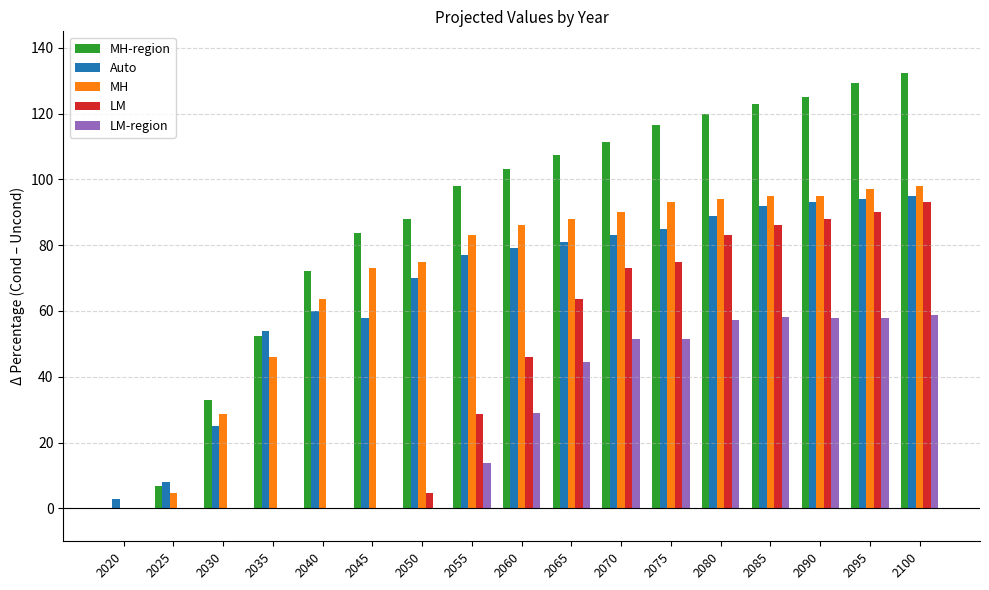

Between 2025 and 2045, which series saw the biggest shift?

MH-region